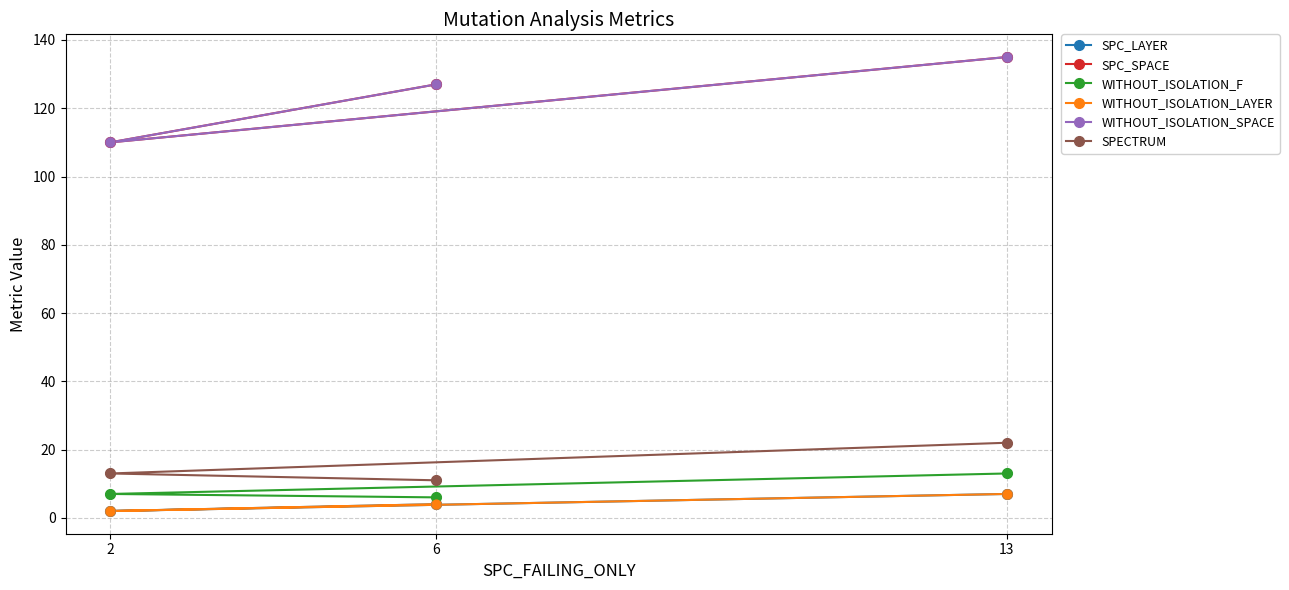

What are all the series names shown in the legend?

SPC_LAYER, SPC_SPACE, WITHOUT_ISOLATION_F, WITHOUT_ISOLATION_LAYER, WITHOUT_ISOLATION_SPACE, SPECTRUM